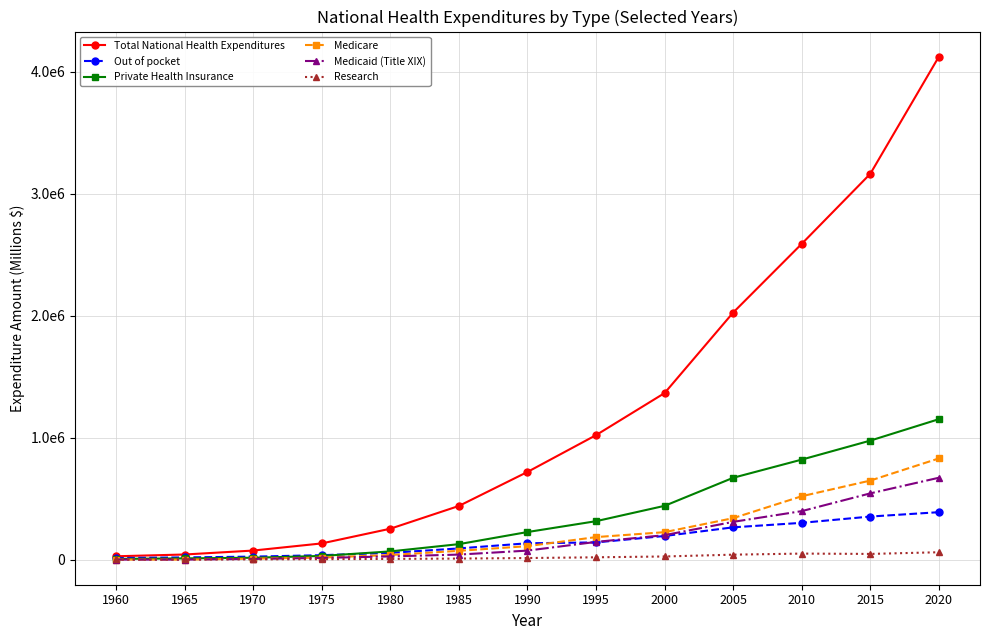

What is the minimum value for Total National Health Expenditures?

27122